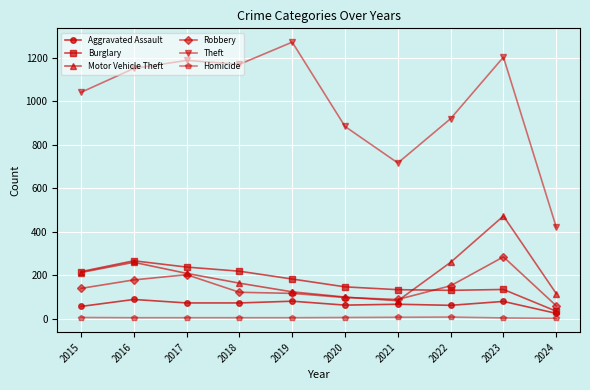

What is the value of the Motor Vehicle Theft point at the 7th from the left?

82